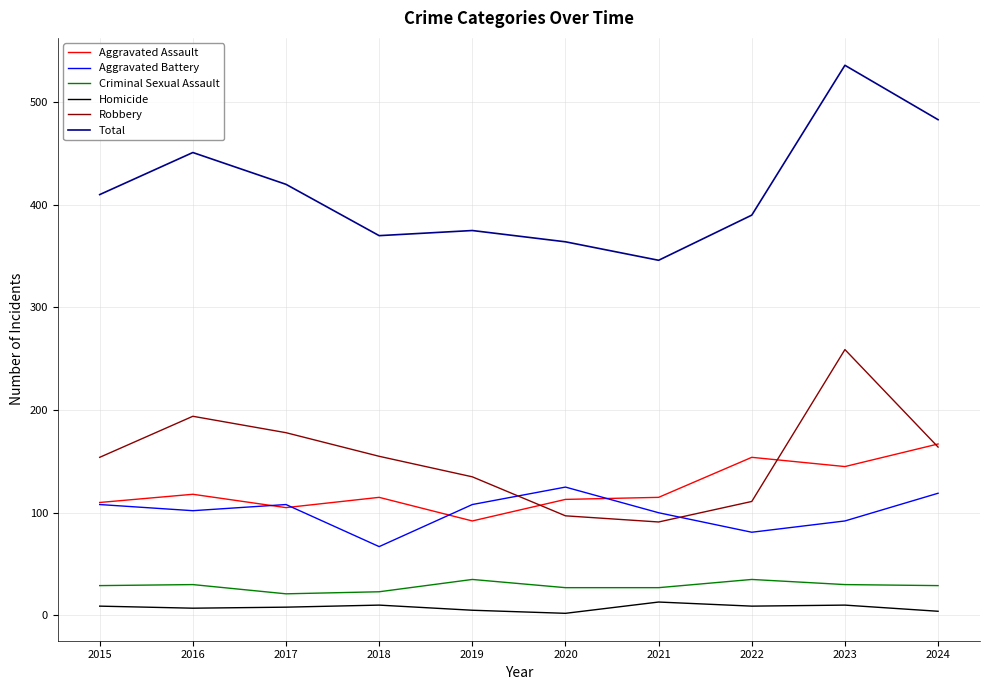

At how many categories does at least one series exceed 329?

10